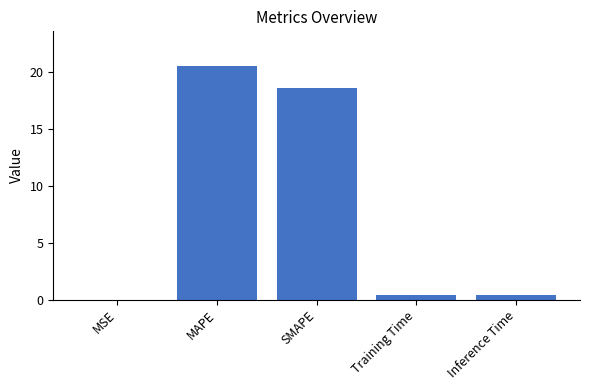

Is it true that the value at MAPE is 35.7?

False